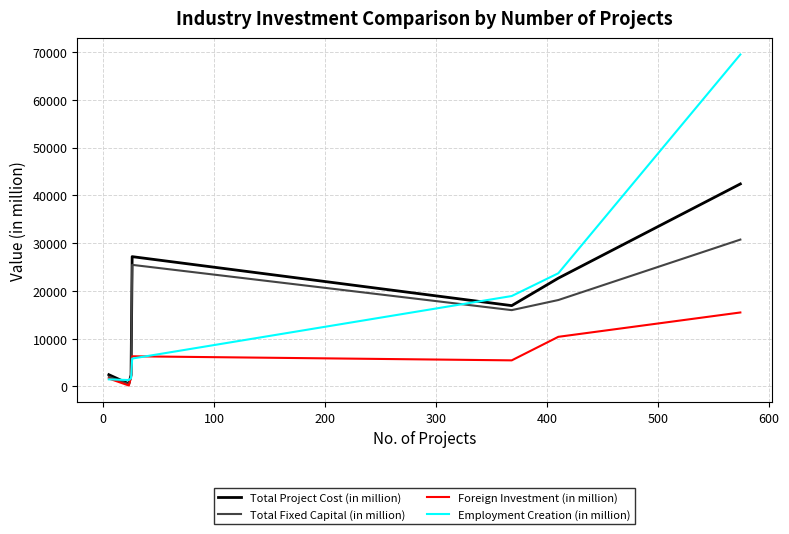

Which series has the largest range (max minus min)?

Employment Creation (in million)